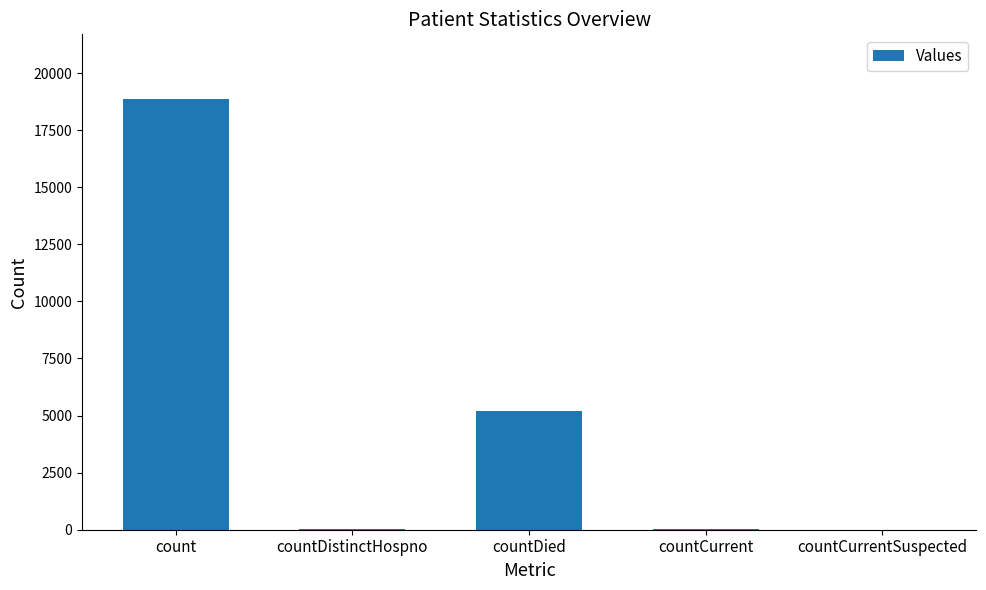

Which category has the highest value across all series?

count